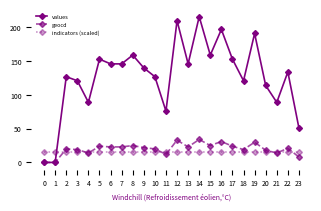

Where do indicators (scaled) and geocd first cross each other?

1 and 2